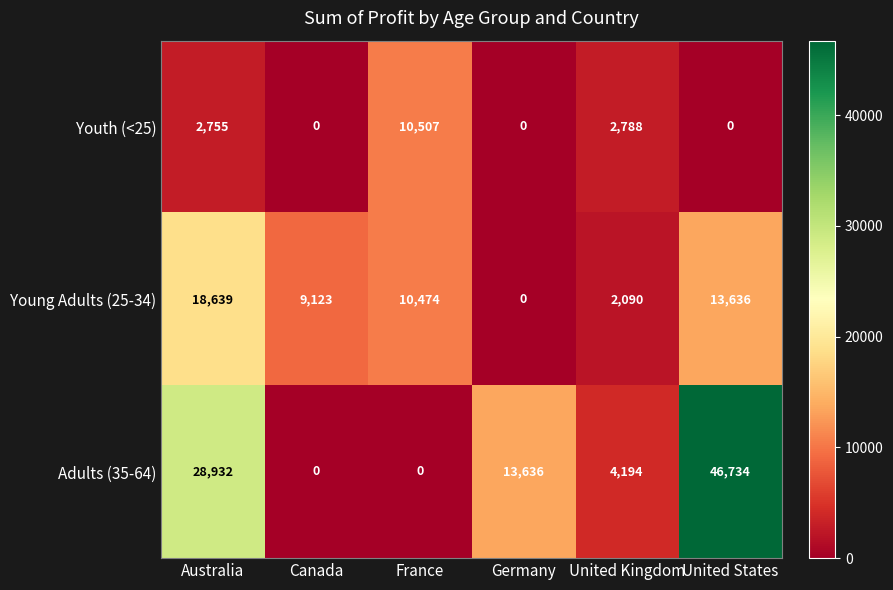

List the series in order of their overall mean, lowest first.

Youth (<25), Young Adults (25-34), Adults (35-64)